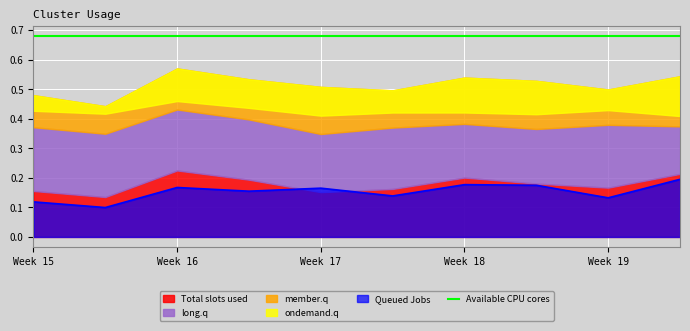

What is the lowest value of the Total slots used series?

0.1